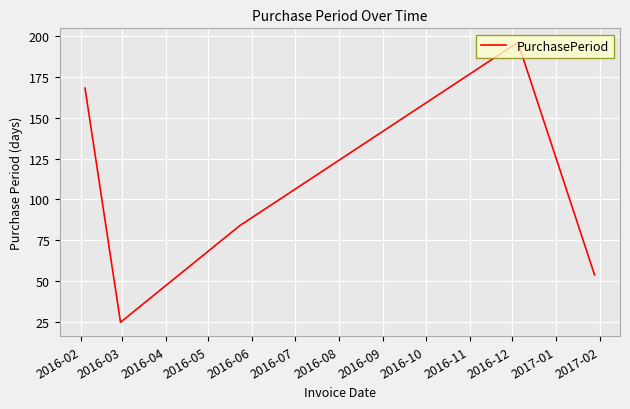

What is the difference between the maximum and minimum values?

171